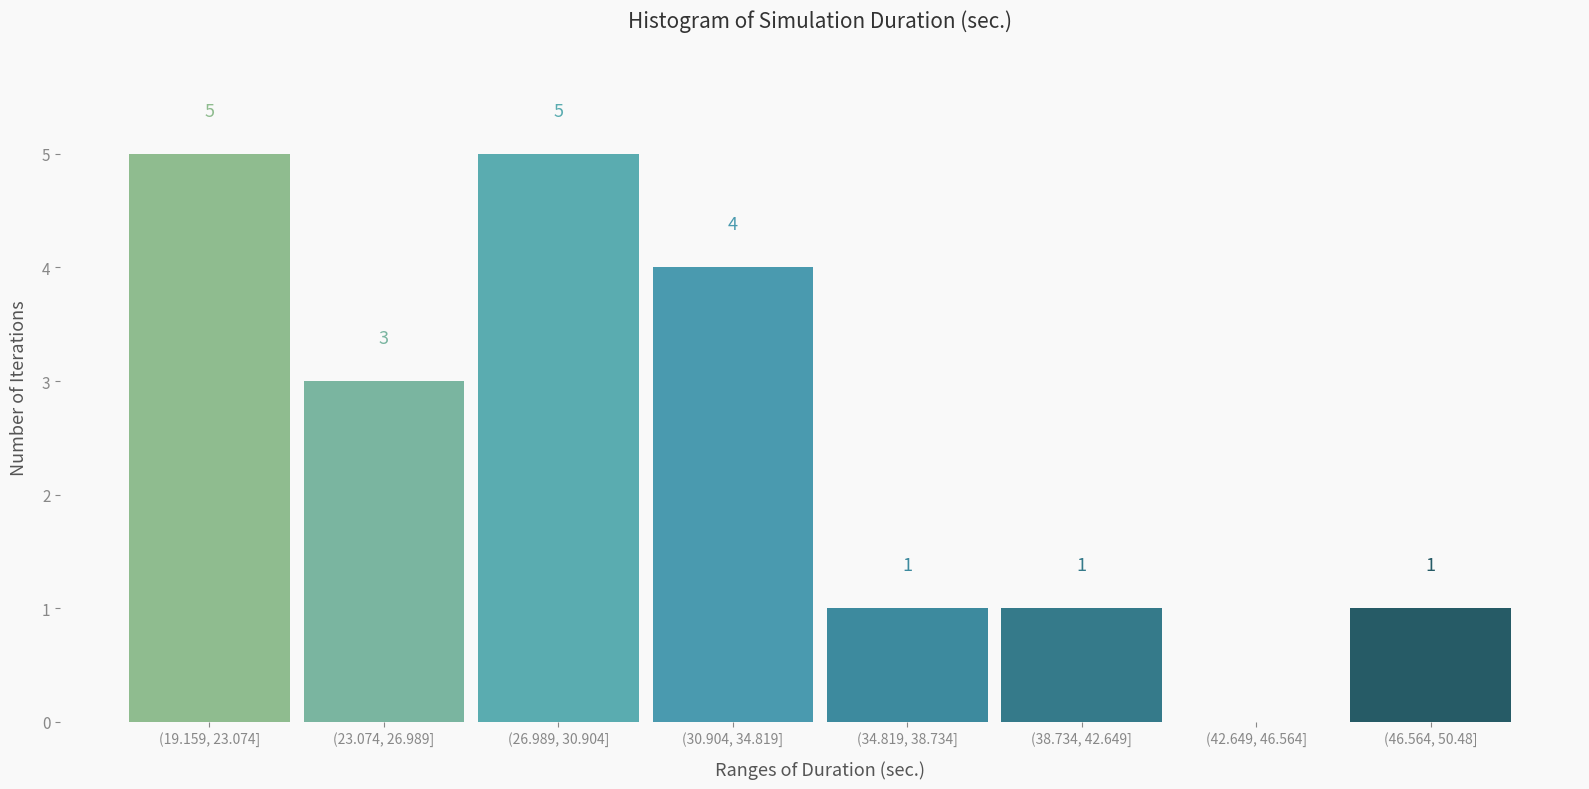

Reading left to right, what are all the values shown in this chart?

(19.159, 23.074]=5	(23.074, 26.989]=3	(26.989, 30.904]=5	(30.904, 34.819]=4	(34.819, 38.734]=1	(38.734, 42.649]=1	(42.649, 46.564]=0	(46.564, 50.48]=1